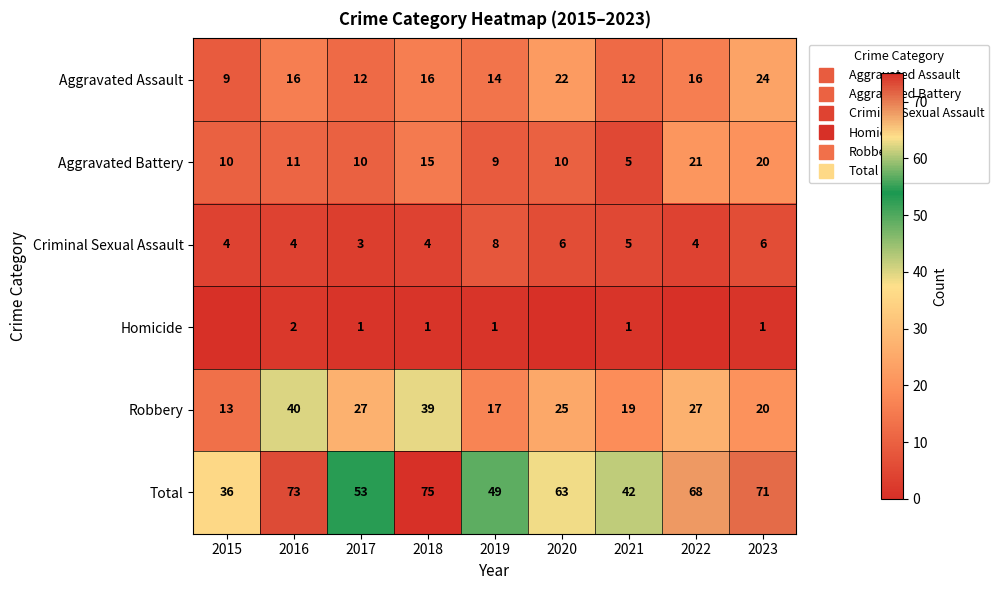

Which series has the widest spread of values?

Total